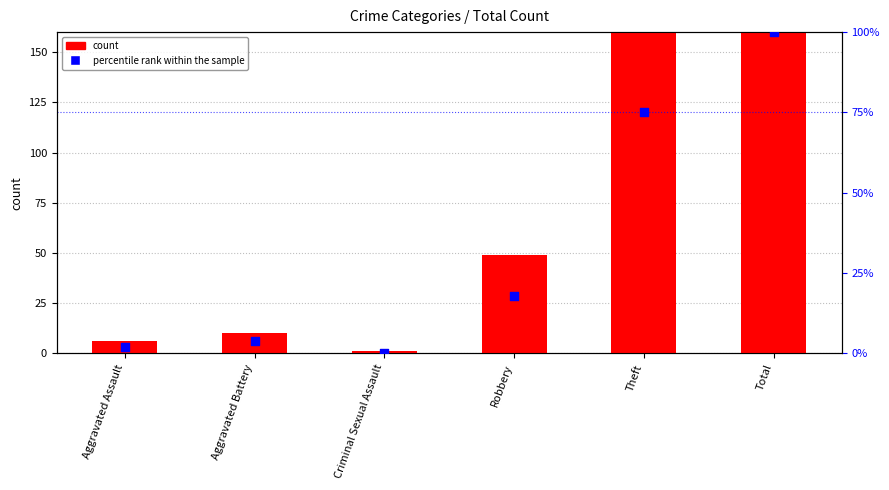

Is the value of count at Aggravated Battery greater than the value of percentile rank within the sample at Total?

No